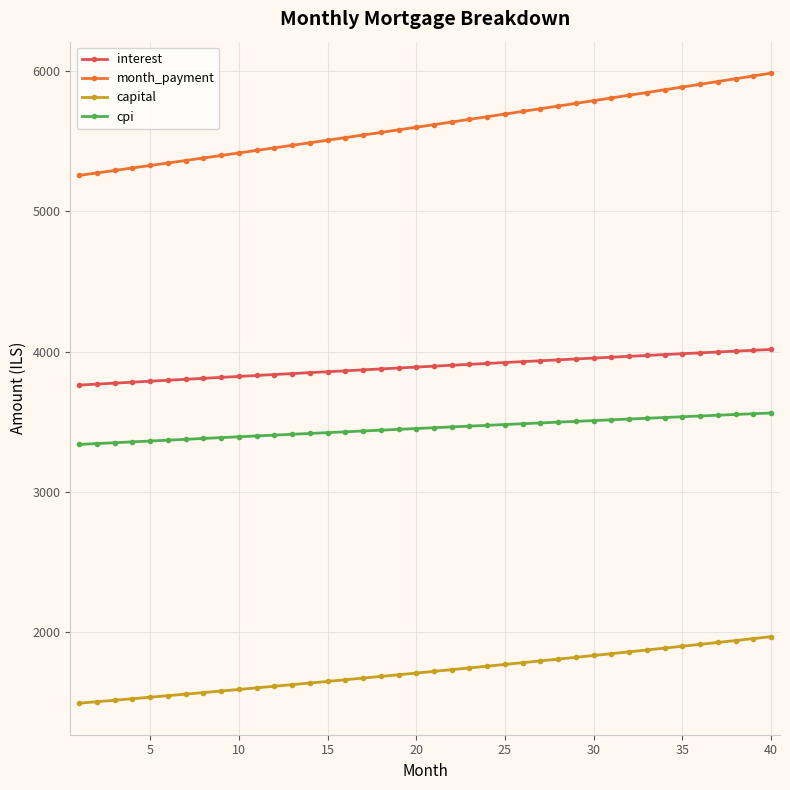

What is the difference between the maximum and minimum values in the month_payment series?

728.6